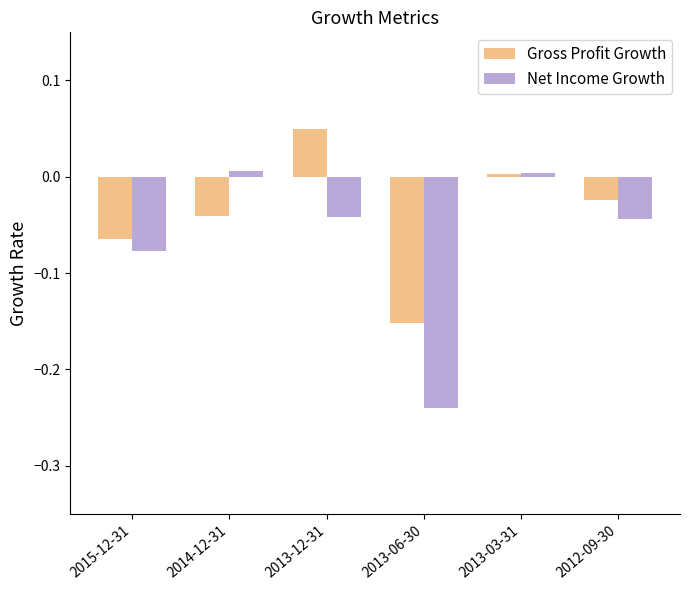

Which series has the largest range (max minus min)?

Net Income Growth